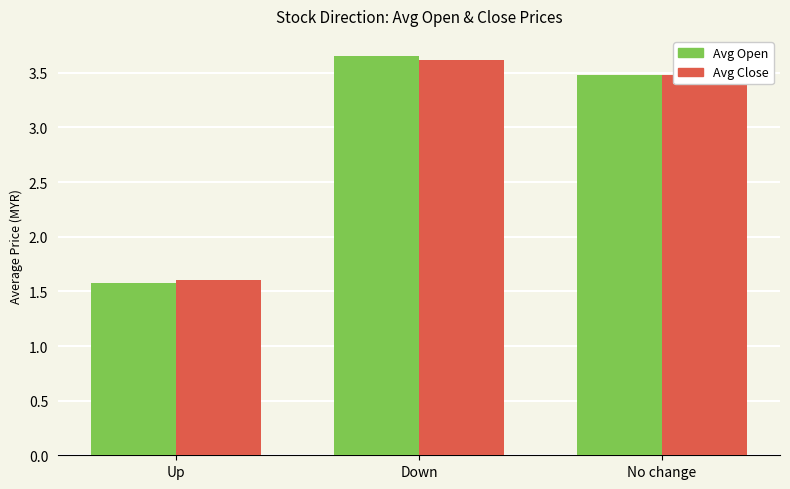

How many bars are there in total?

6